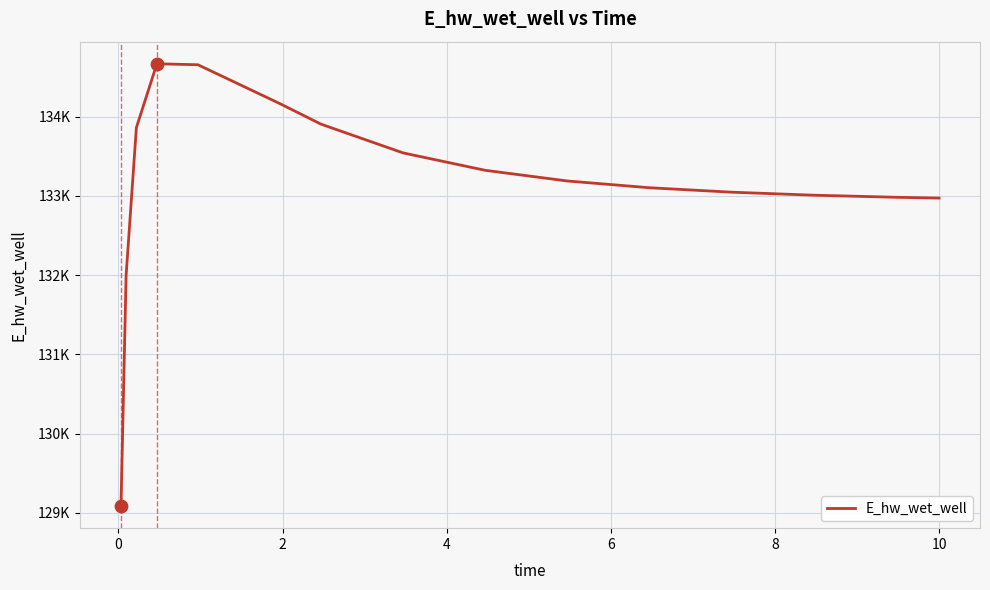

Does the chart have visible grid lines?

Yes